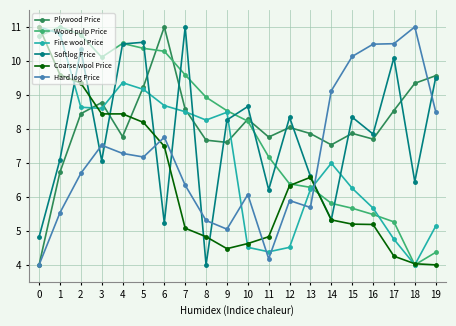

At which category is the sum across all series the highest?

5